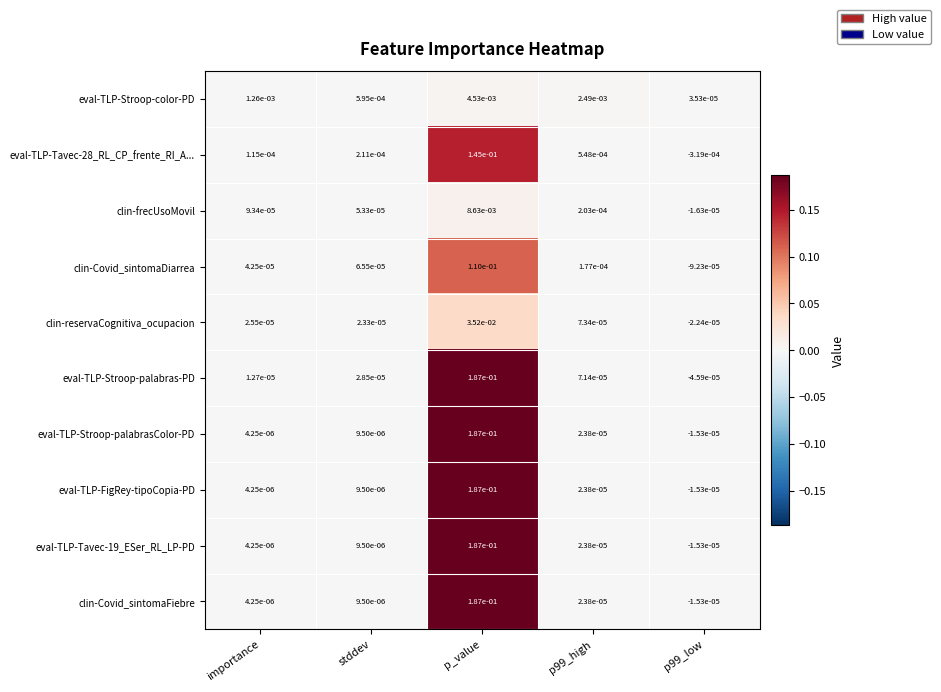

Which series has the largest range (max minus min)?

eval-TLP-Stroop-palabras-PD